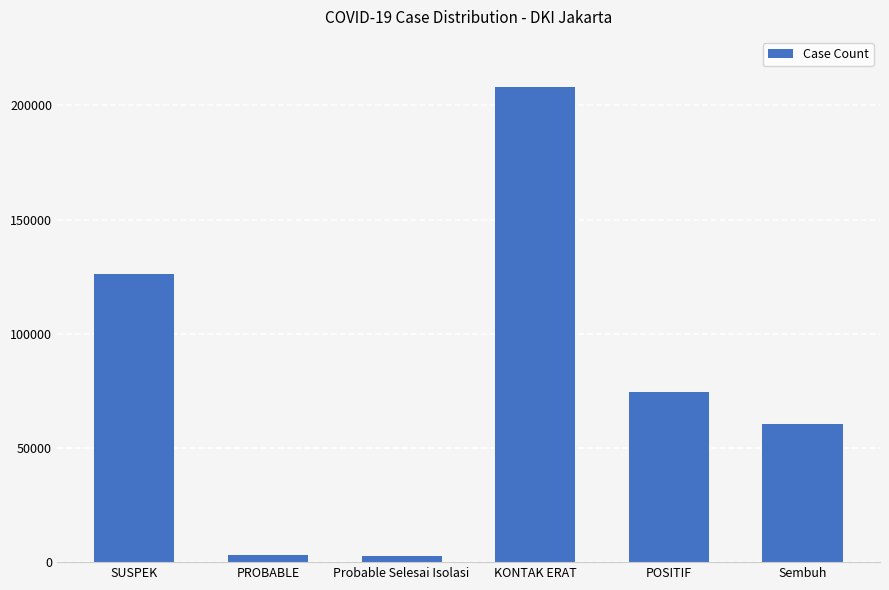

What is the label of the 4th bar from the left?

KONTAK ERAT